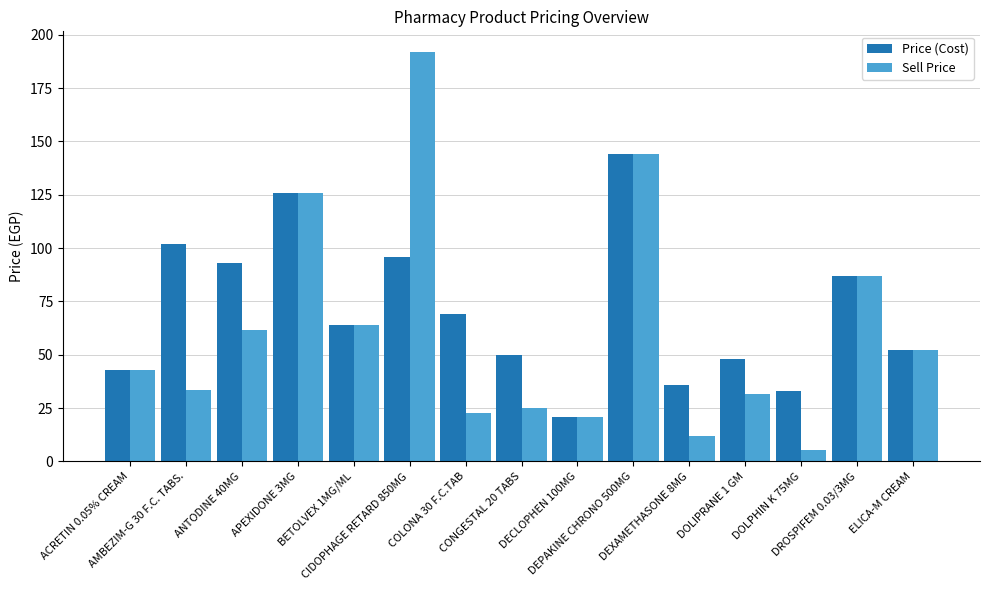

How many groups of bars are there?

15